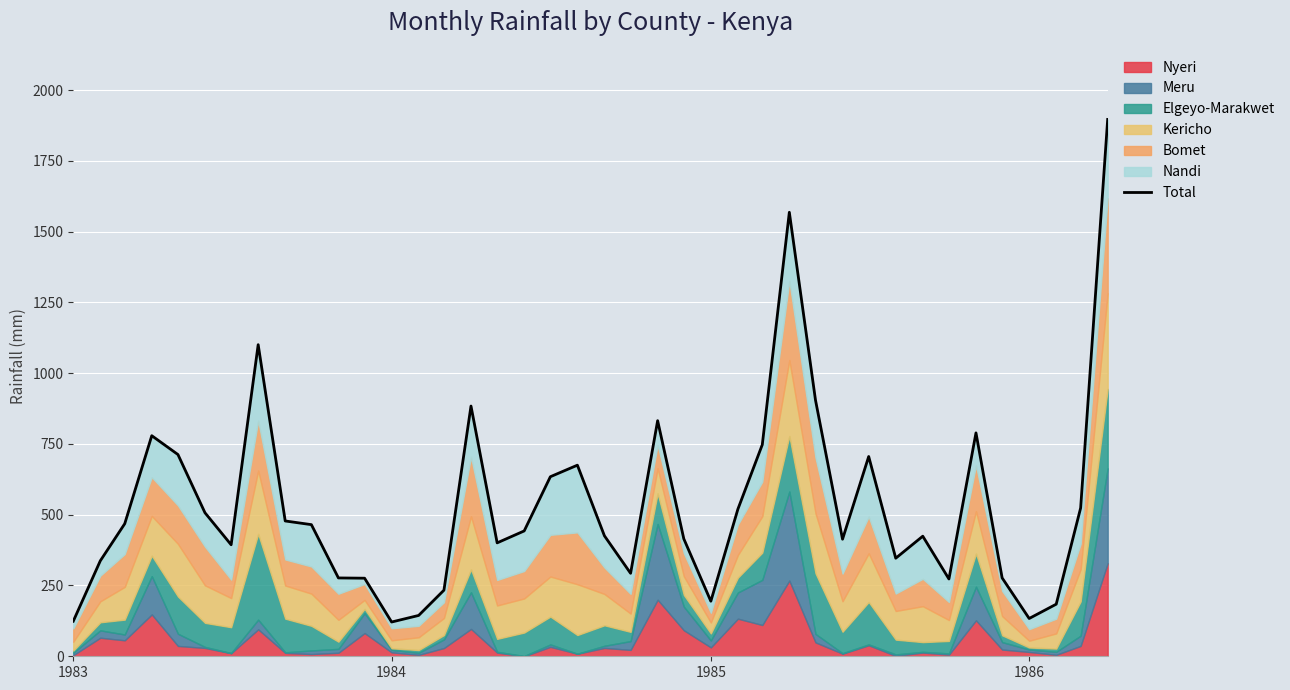

How many interior local peaks (higher than both neighbors) does the data have?

9